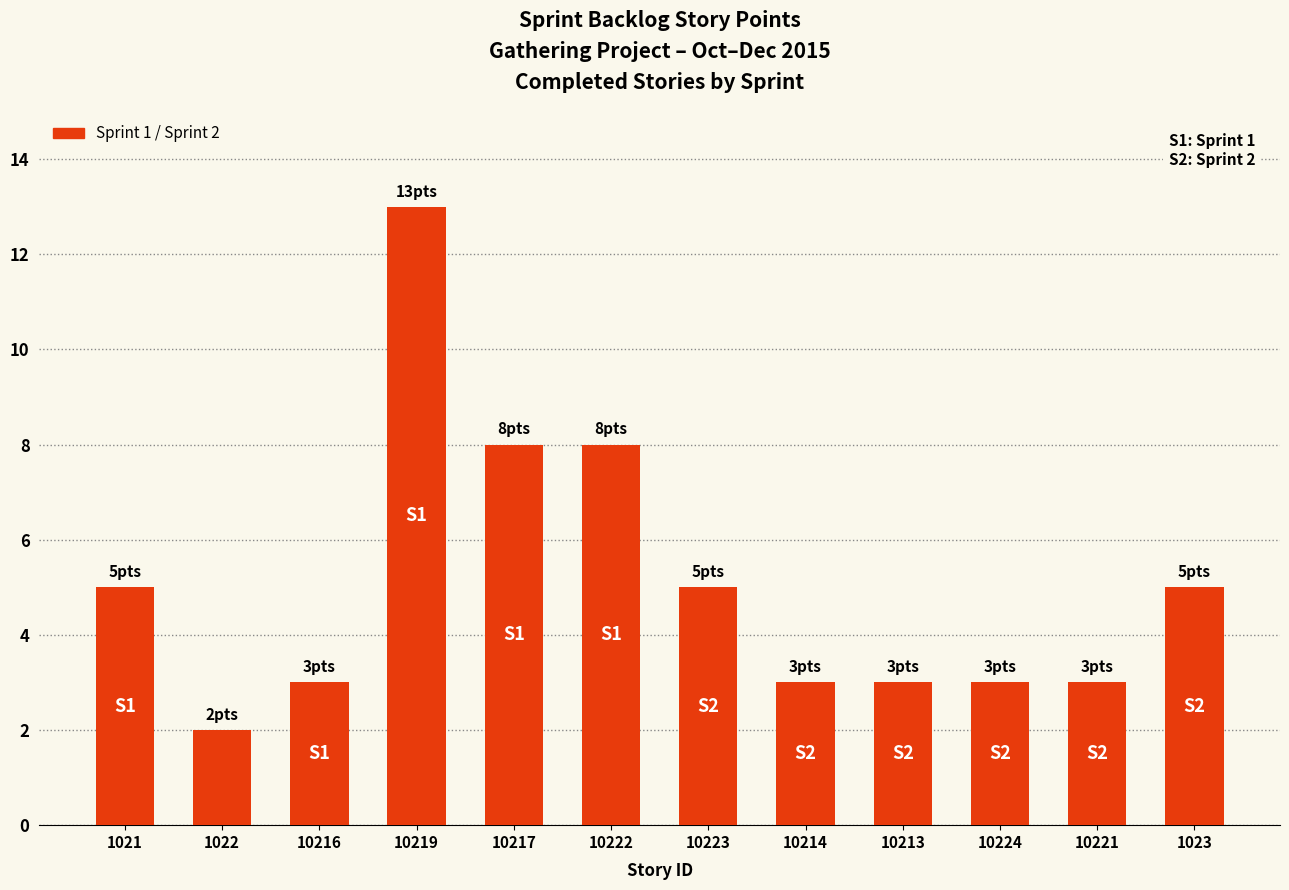

What is the value of the 9th bar from the left?

3